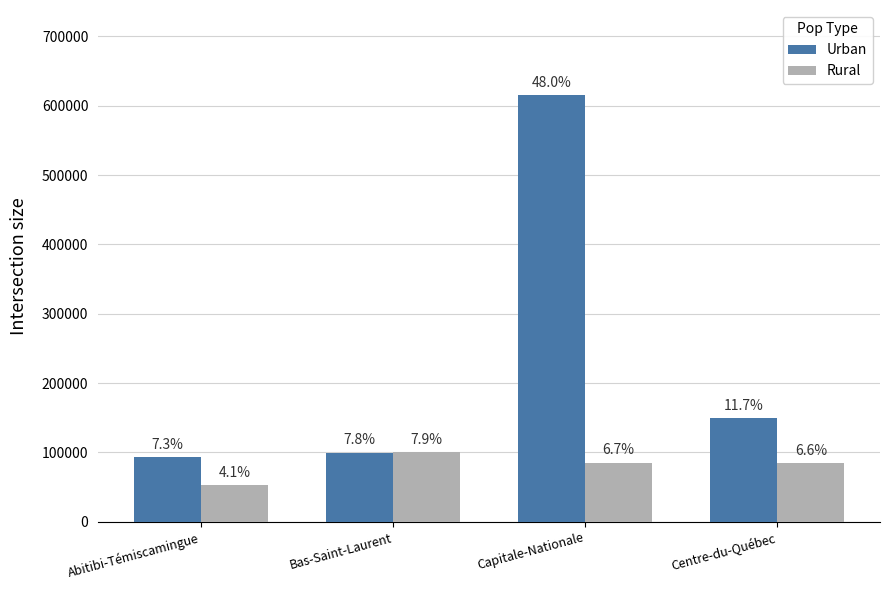

Does the chart contain any negative values?

No